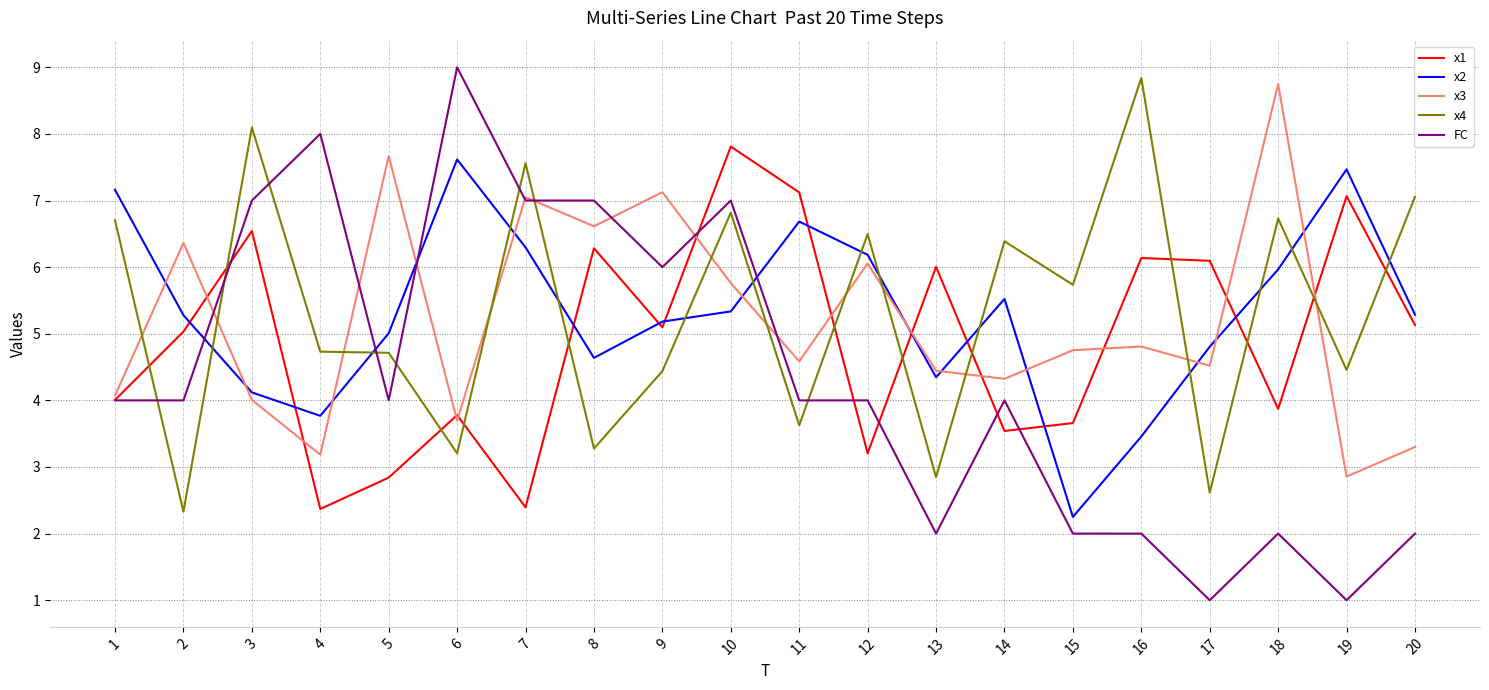

In x3, how many points are higher than both neighbors (excluding endpoints)?

7